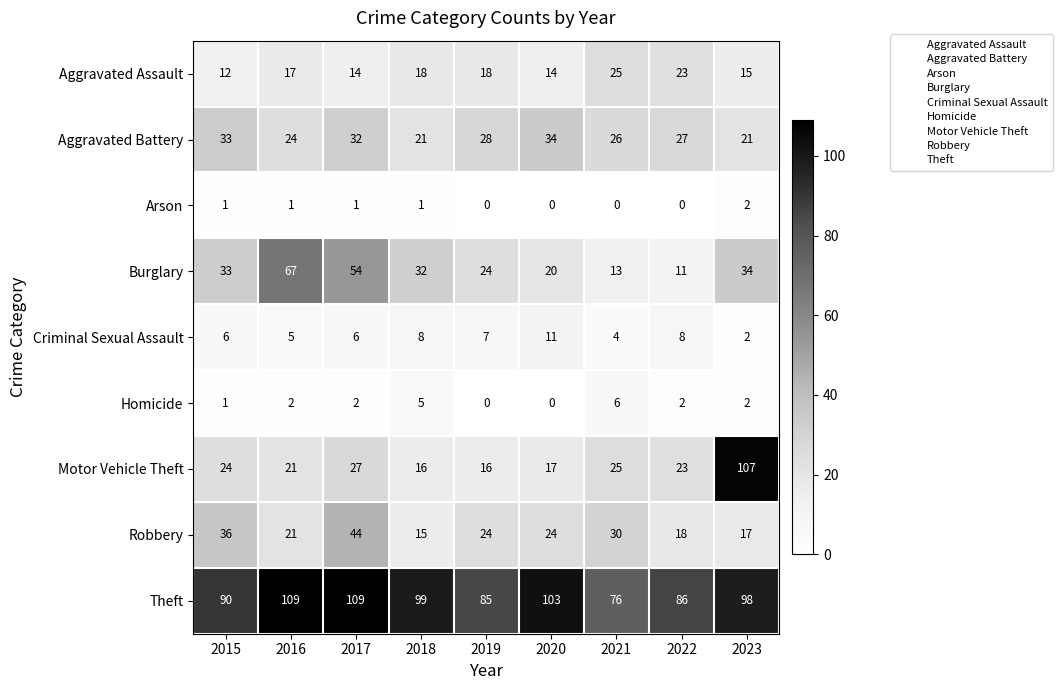

Is it true that Theft equals 28 at 2022?

False